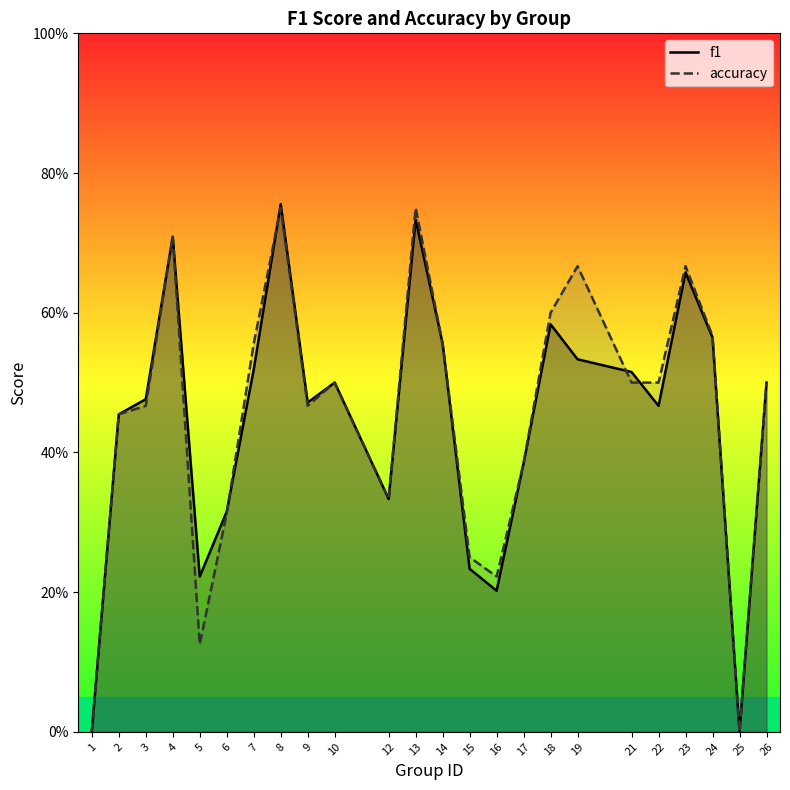

How many interior local valleys does the f1 series have?

6